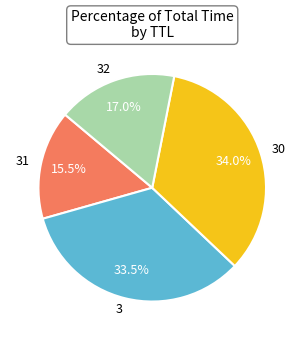

Is it true that 3 is 5% of the pie?

False